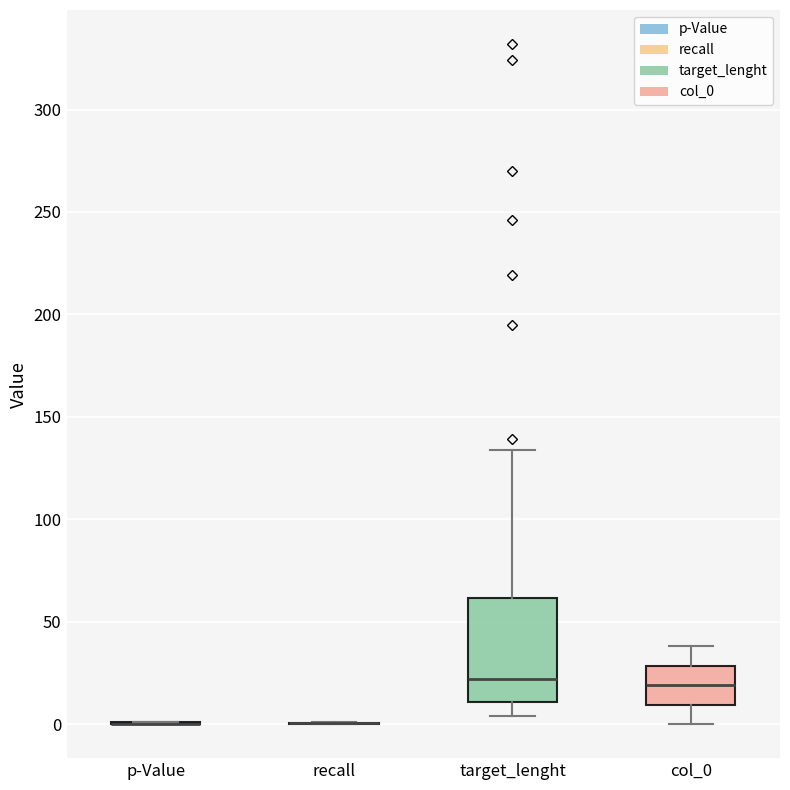

Reading left to right, read every box against the y-axis: the position of its median line, the range the box covers, and the ends of its whiskers. The values are not printed on the chart, so give them approximately, as read against the axis.

p-Value: box collapsed to a line at 0, whiskers 0 to 0
recall: box collapsed to a line at 0, whiskers 0 to 0
target_lenght: median 20, box 10 to 60, whiskers 5 to 135
col_0: median 20, box 10 to 30, whiskers 0 to 40